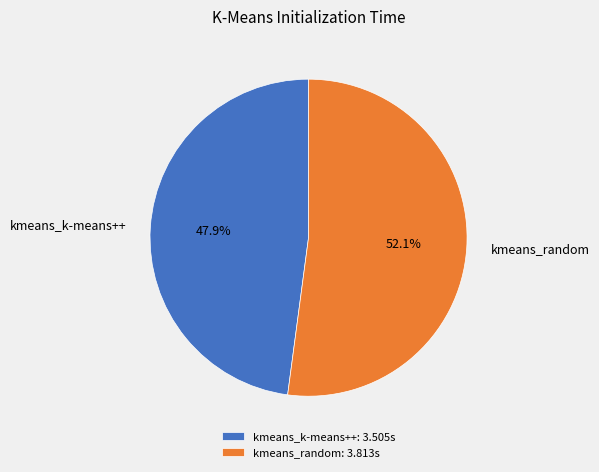

What is the ratio of the value at kmeans_random to the value at kmeans_k-means++?

1.1